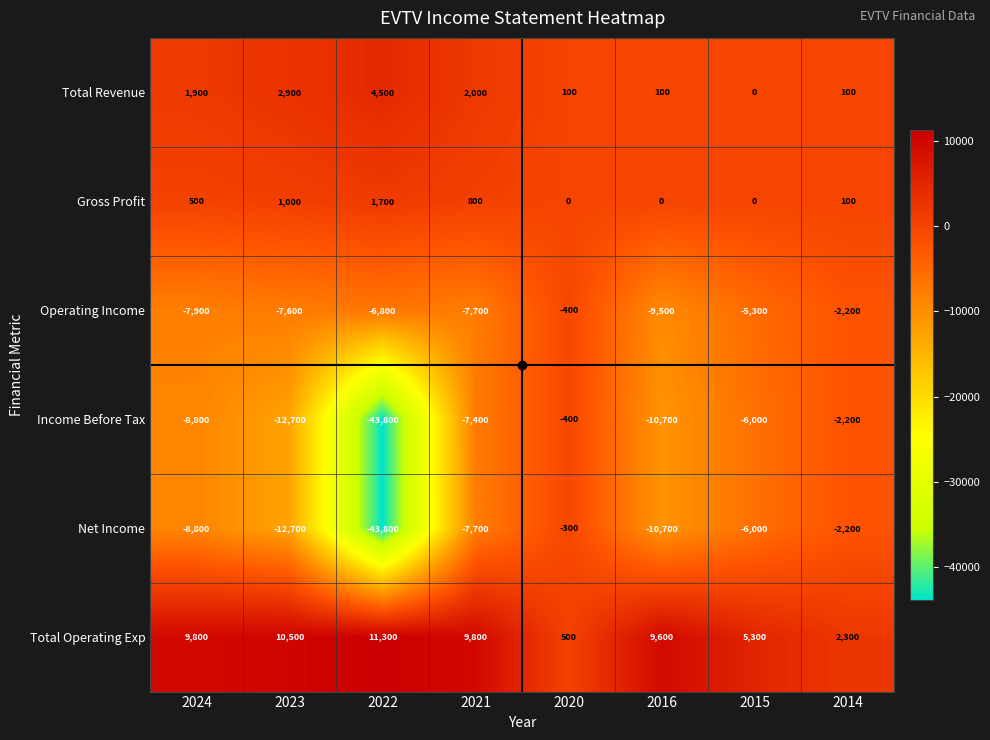

What is the difference between the highest and lowest values at 2015?

11300